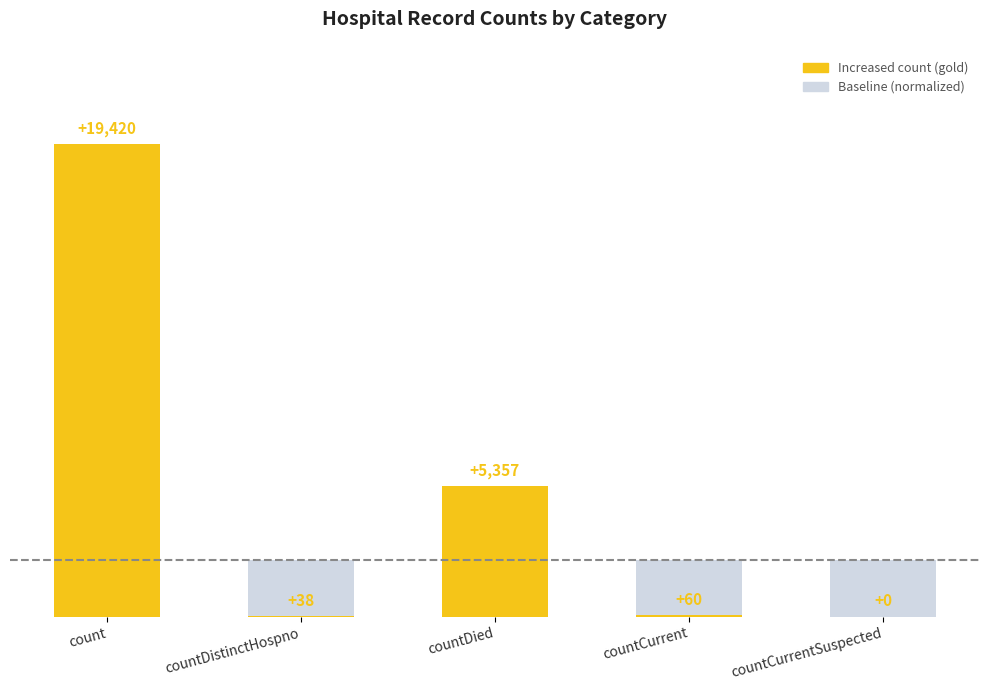

Rank the categories by value from lowest to highest.

countCurrentSuspected, countDistinctHospno, countCurrent, countDied, count